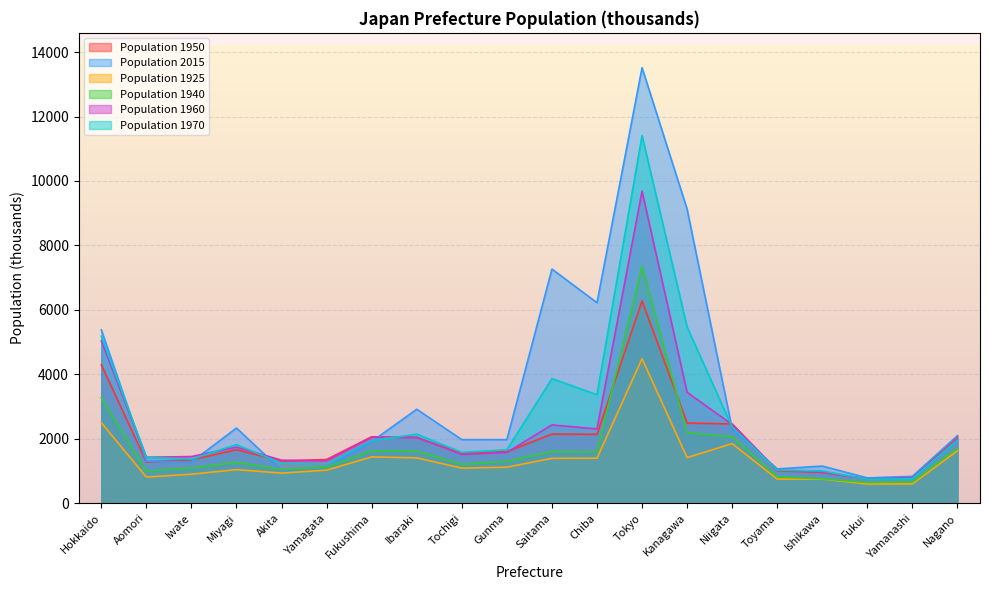

Which series has the widest spread of values?

Population 2015